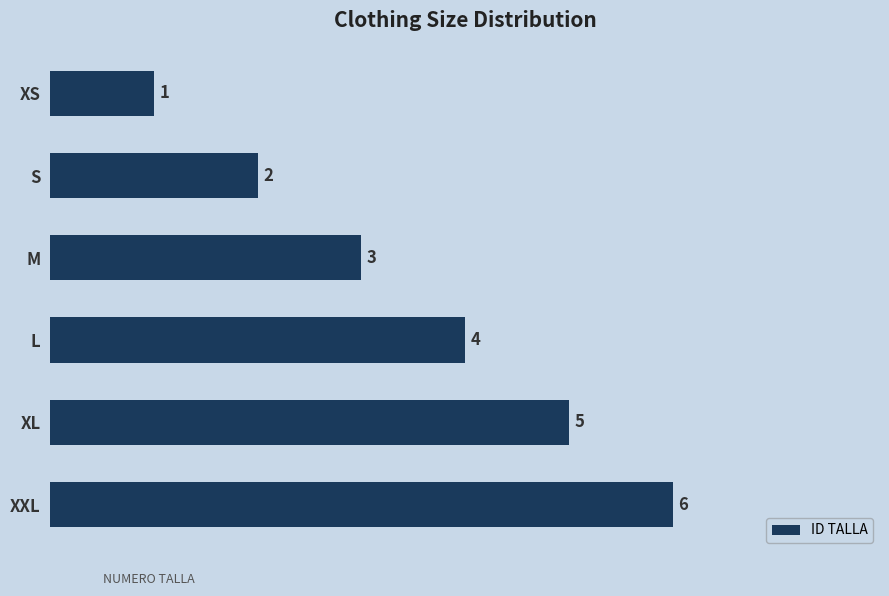

At which label is the value closest to 3?

M